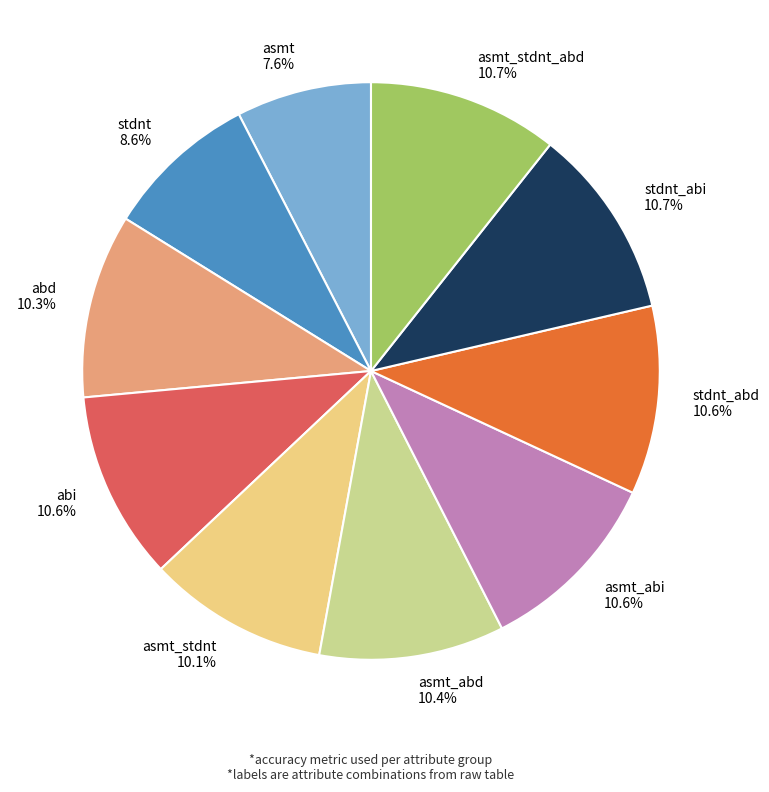

Which slice is the smallest?

asmt